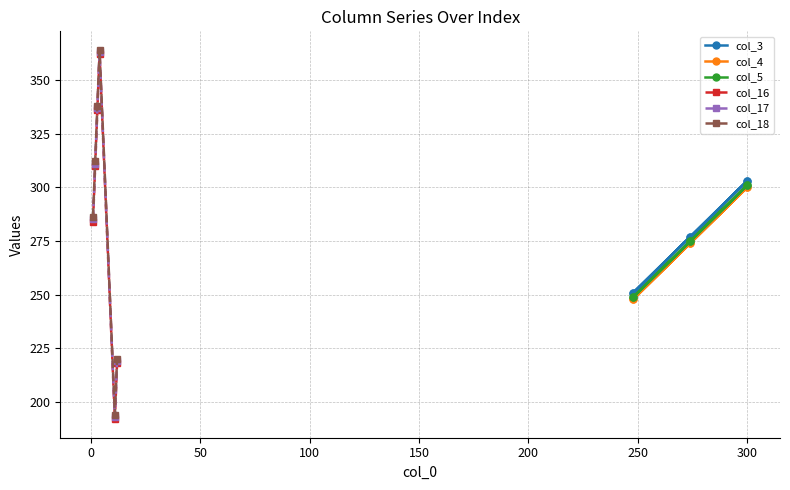

How many interior local peaks does the col_16 series have?

1